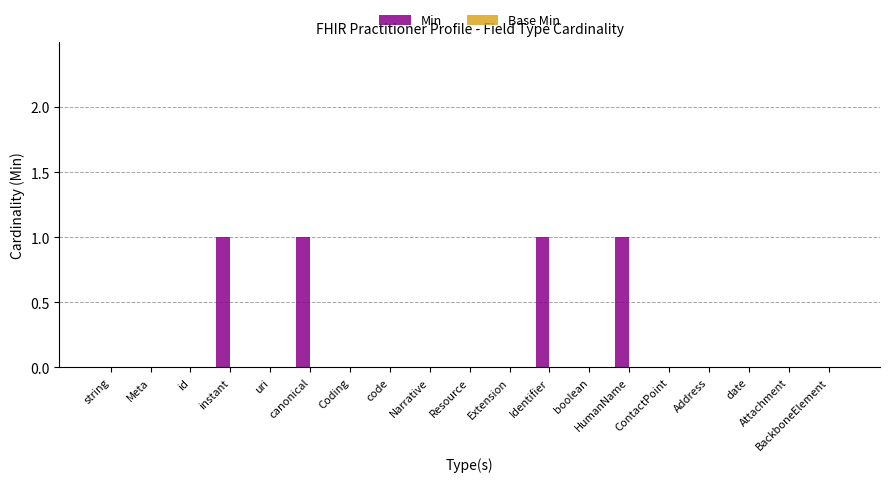

The chart shows a value of 1 at HumanName. True or false?

True